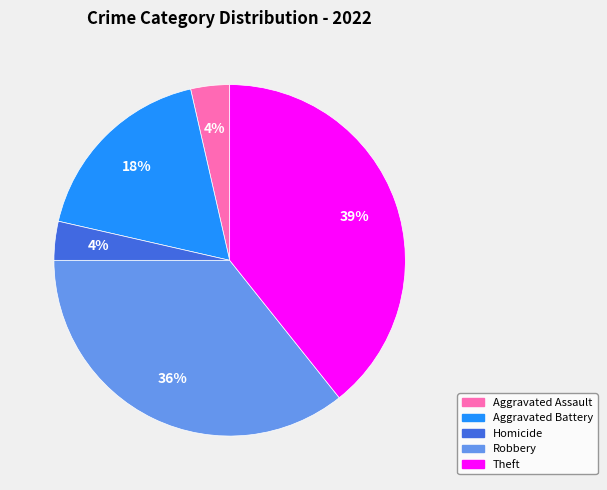

Does any single category account for the majority?

No